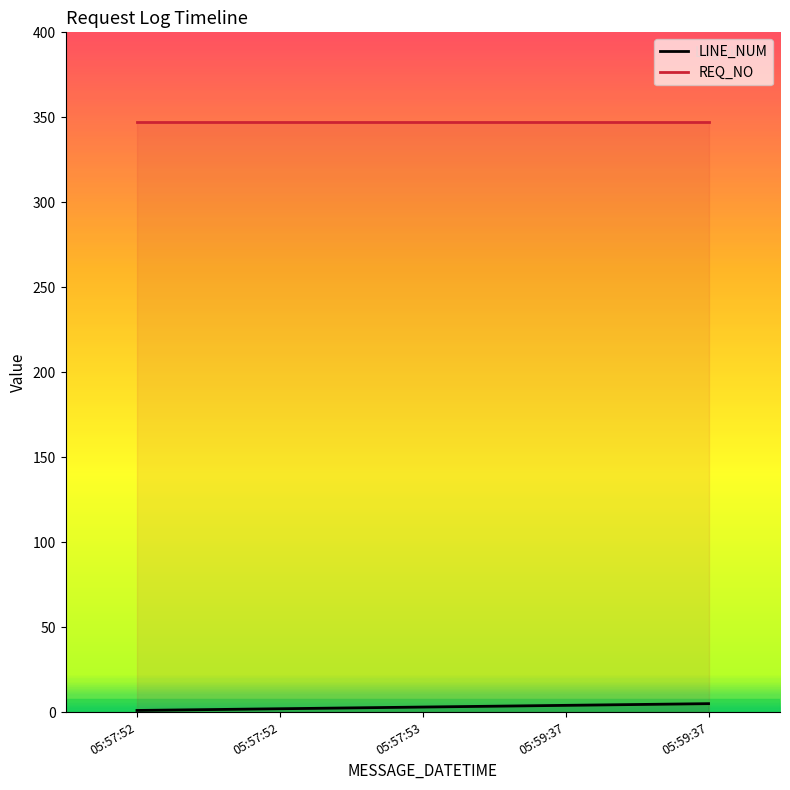

Rank the series by their maximum value, from lowest to highest.

LINE_NUM, REQ_NO